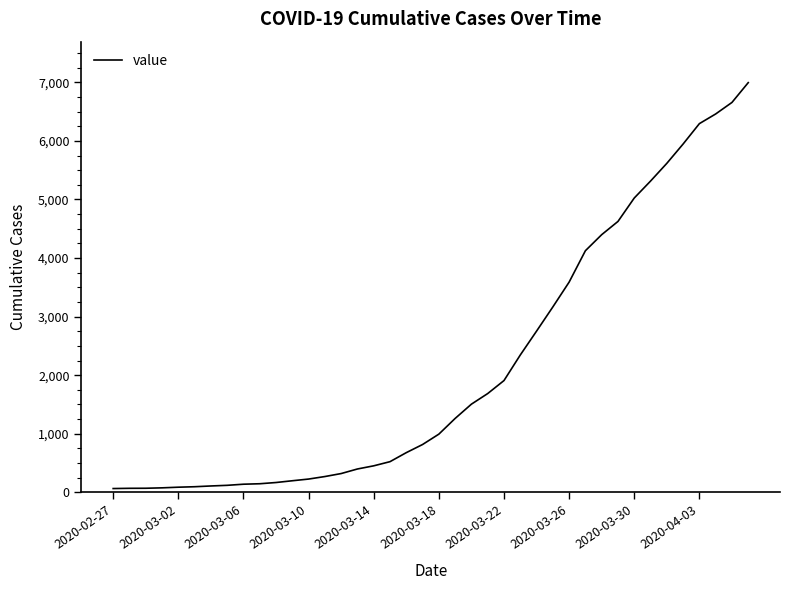

What is the greatest value displayed?

6995